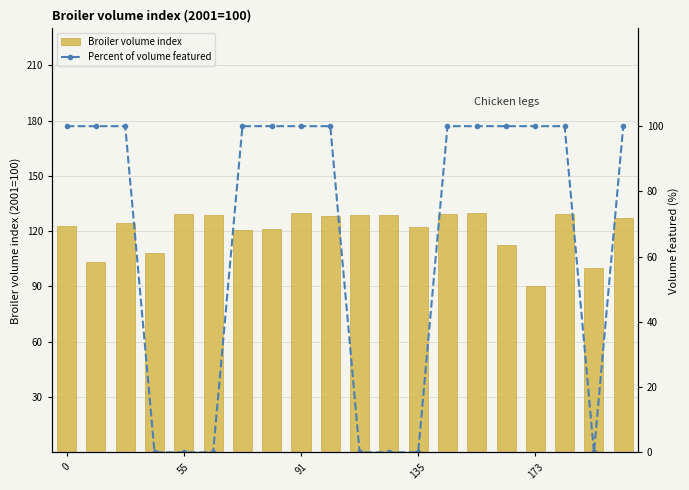

What is the maximum value for Broiler volume index?

129.8